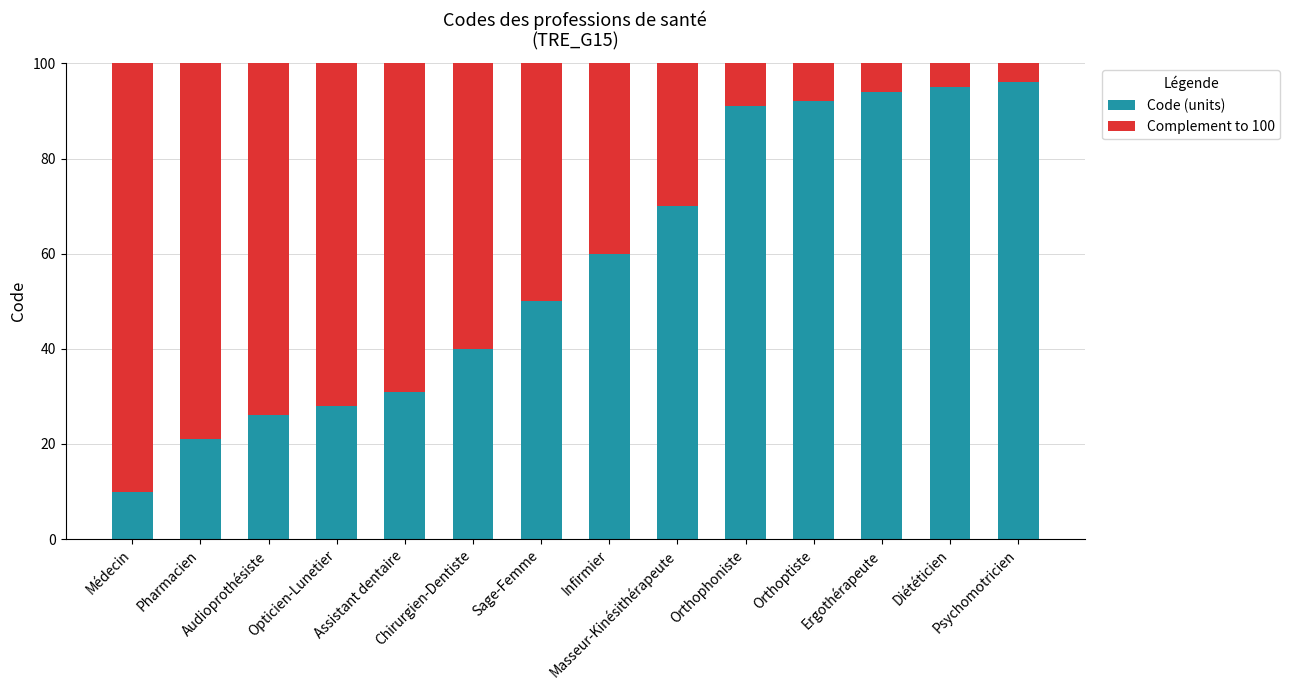

True or false: Code (units) has a value of 92 at Orthoptiste.

True